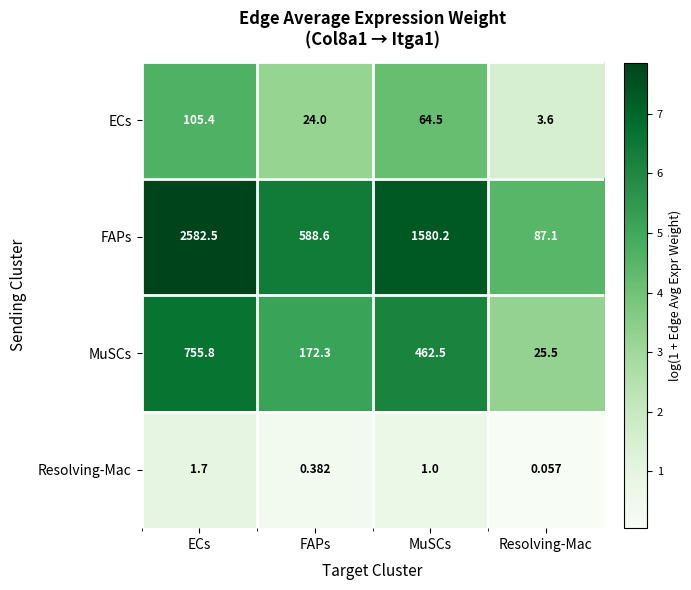

Where is Resolving-Mac nearest to the value 0?

Resolving-Mac